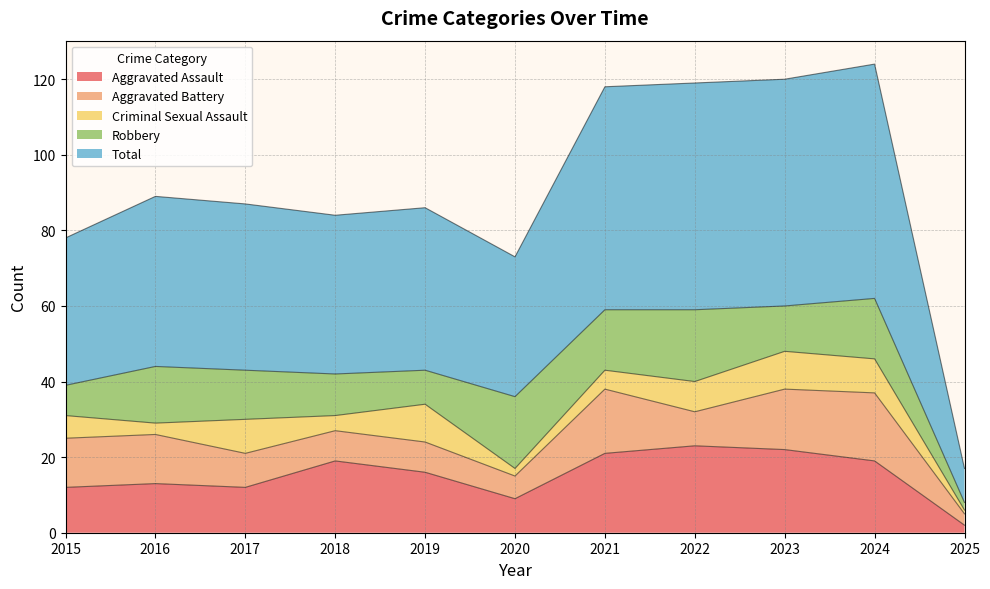

How many series are shown in this chart?

5